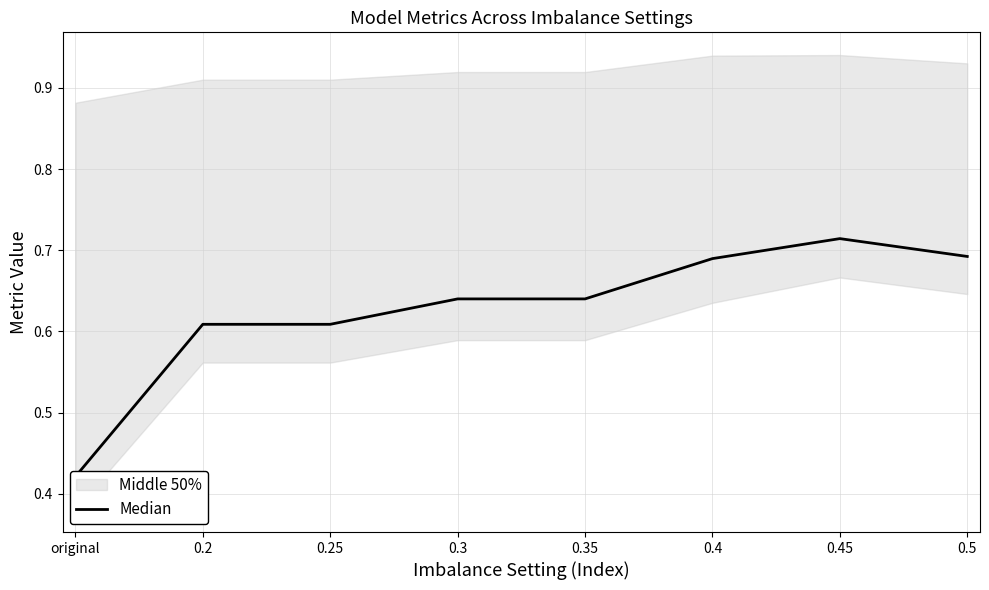

What is the sum of all values?

5.0